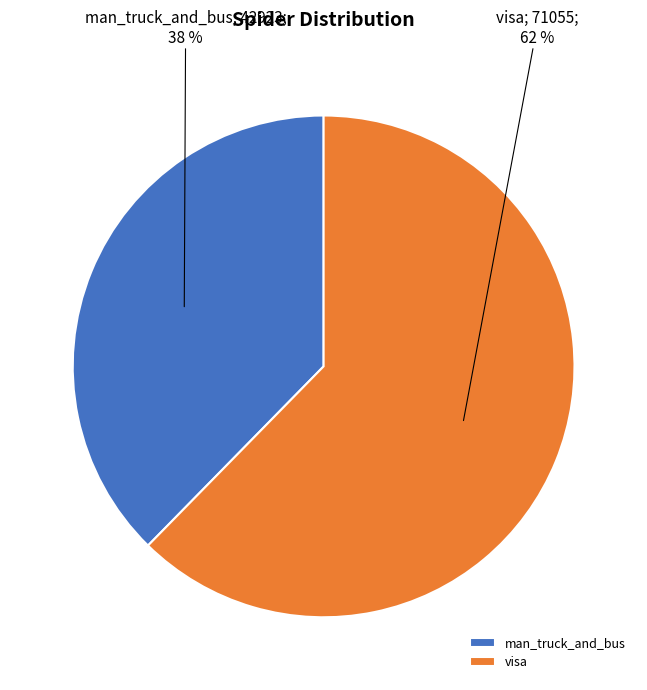

Between man_truck_and_bus and visa, which is larger?

visa